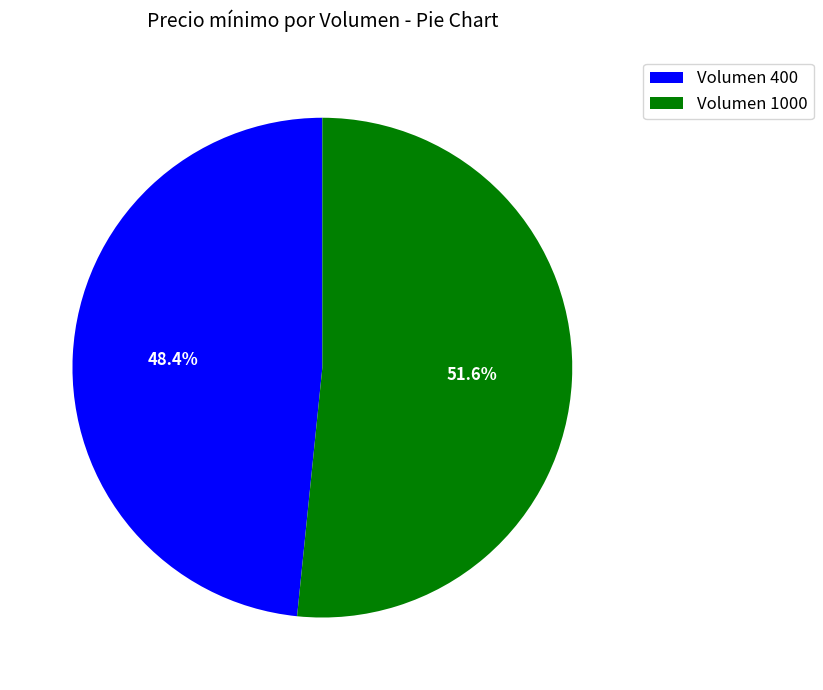

Rank the categories by value from highest to lowest.

Volumen 1000, Volumen 400